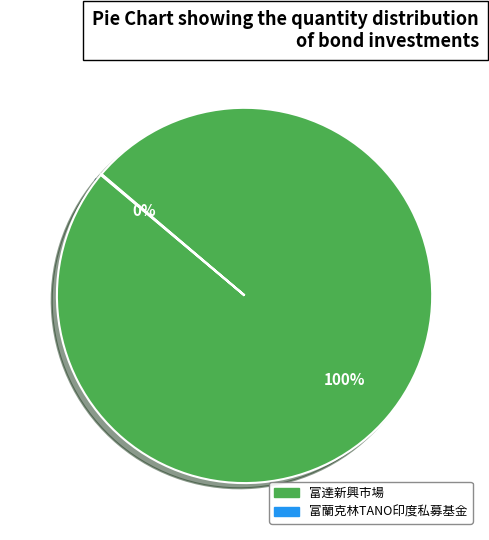

Does any single category account for the majority?

Yes